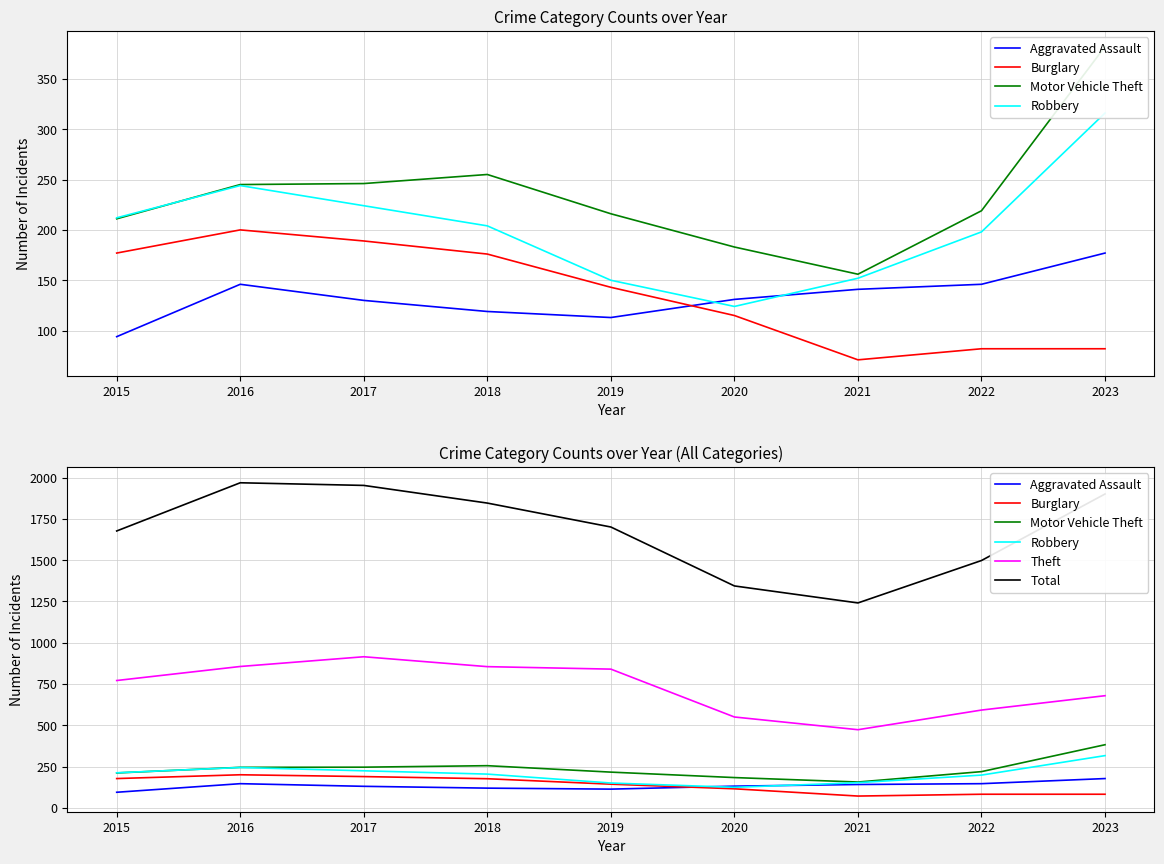

Rank the series by their maximum value, from lowest to highest.

Aggravated Assault, Burglary, Robbery, Motor Vehicle Theft, Theft, Total